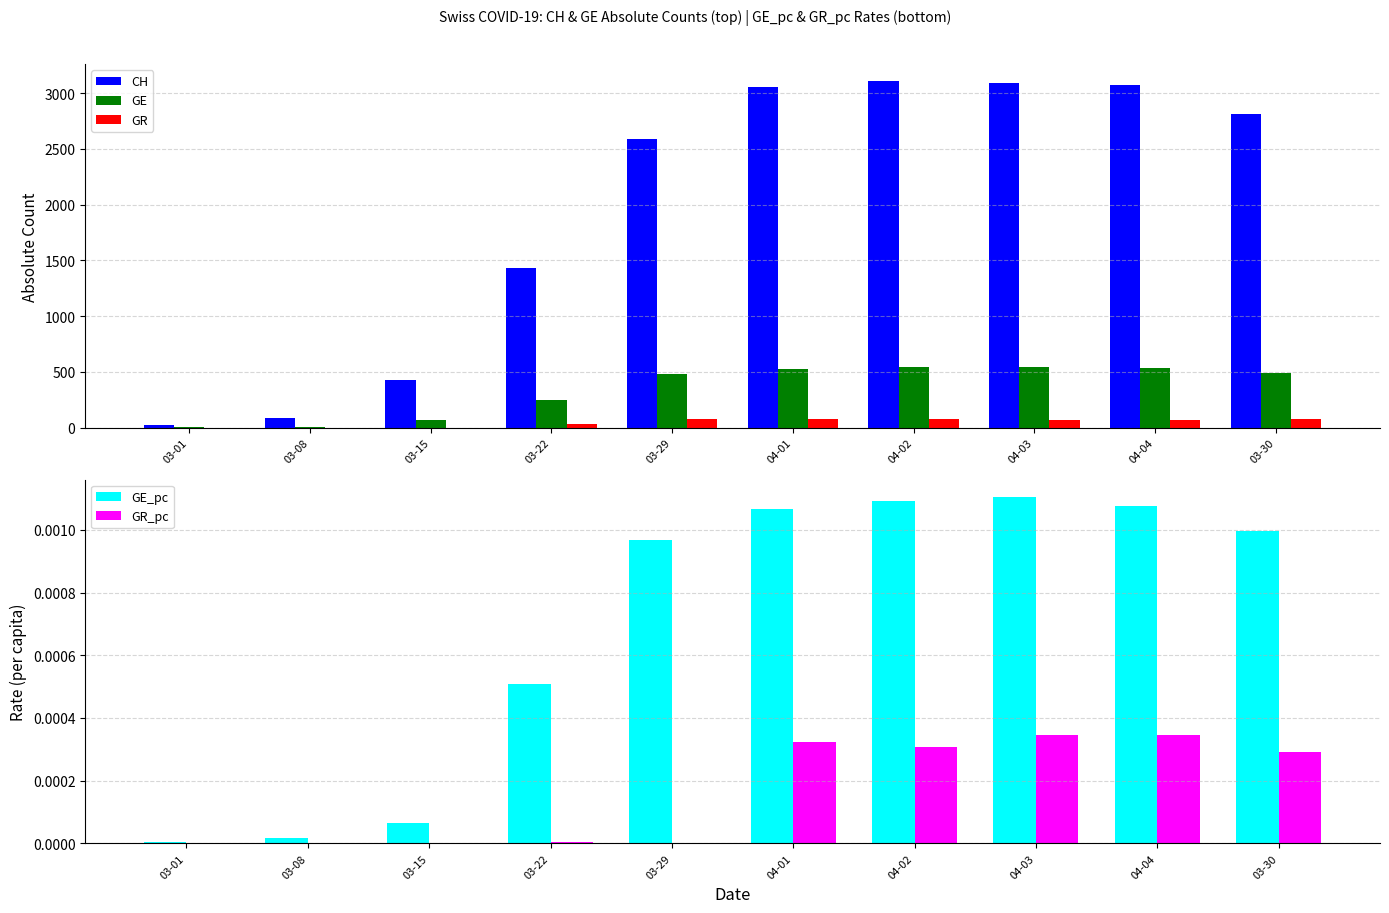

True or false: CH has a value of 695.8 at 04-03.

False